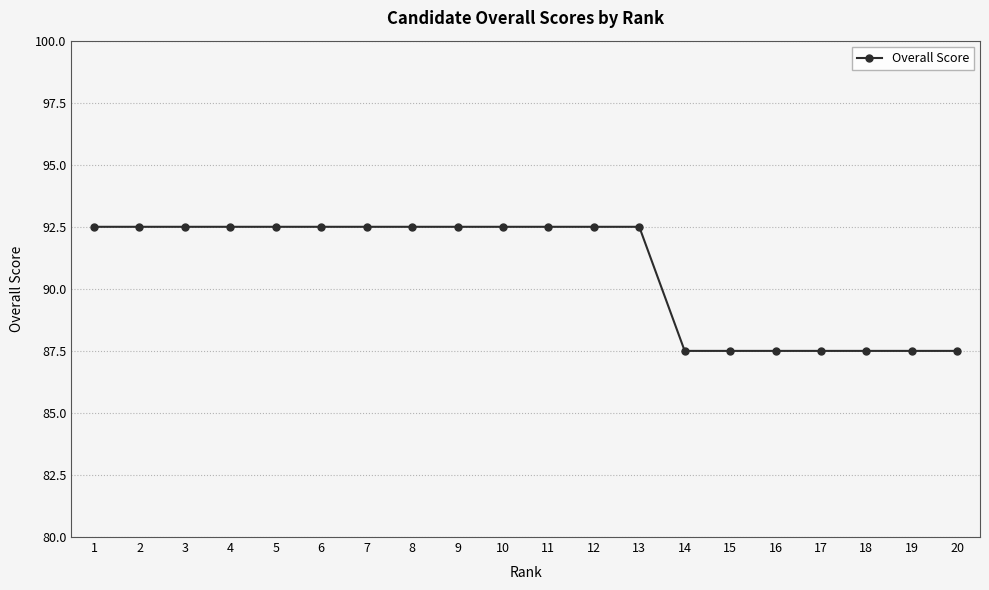

Reading left to right, what are all the values shown in this chart?

1=92.5	2=92.5	3=92.5	4=92.5	5=92.5	6=92.5	7=92.5	8=92.5	9=92.5	10=92.5	11=92.5	12=92.5	13=92.5	14=87.5	15=87.5	16=87.5	17=87.5	18=87.5	19=87.5	20=87.5